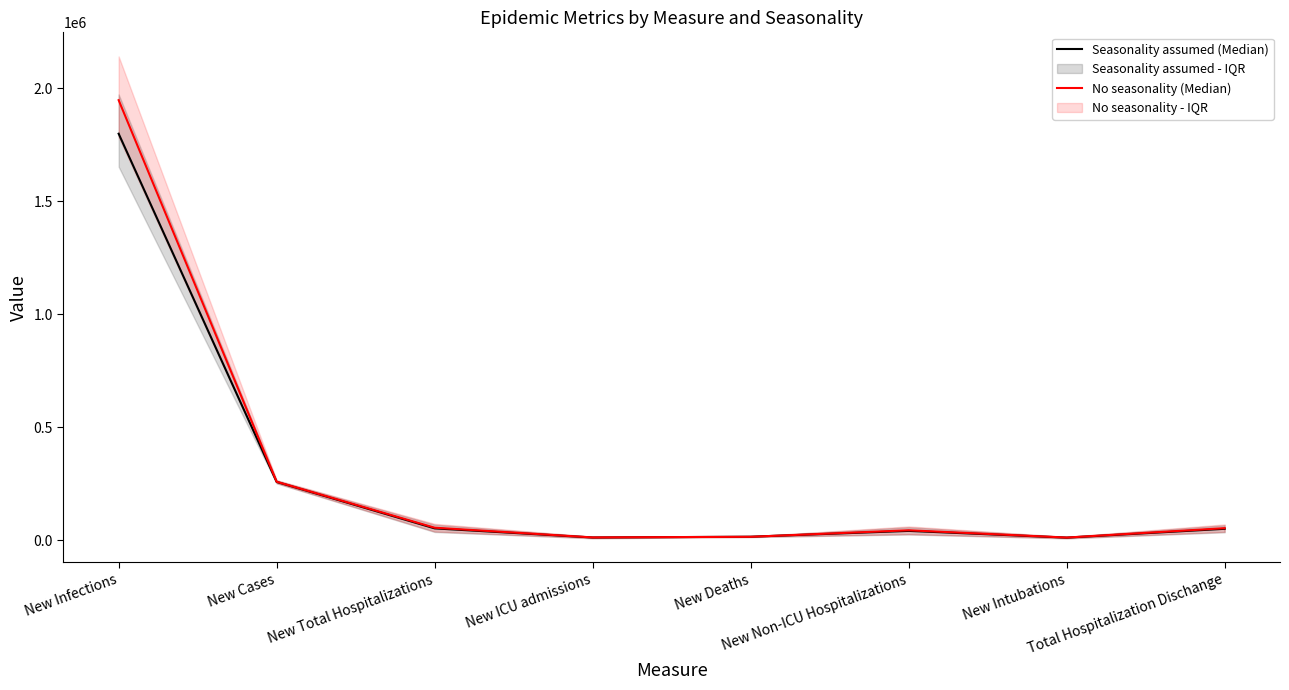

Does the chart display data point markers on the line(s)?

No